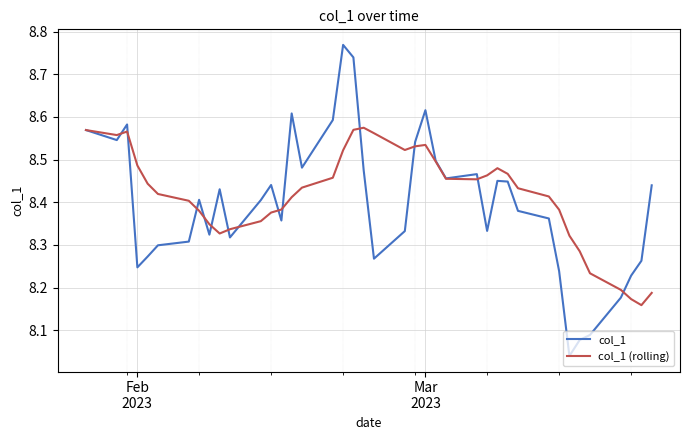

Which series has the largest range (max minus min)?

col_1